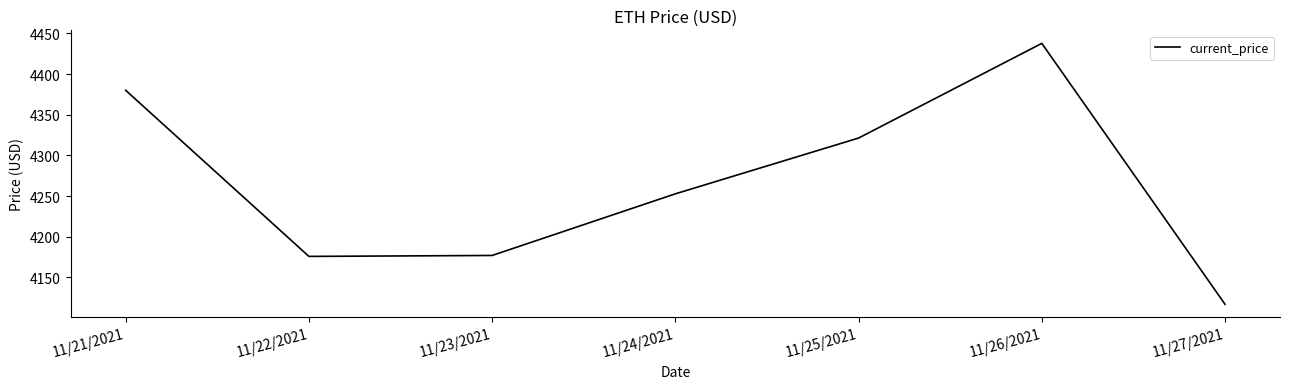

Read the value at 11/23/2021.

4177.1